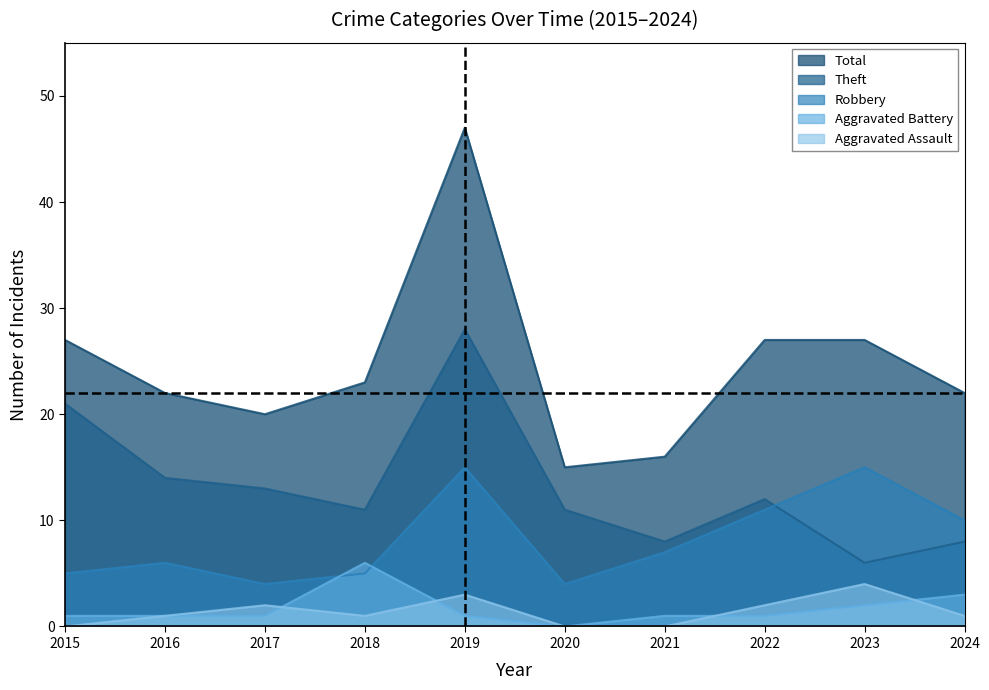

True or false: Total and Robbery intersect in this chart.

False